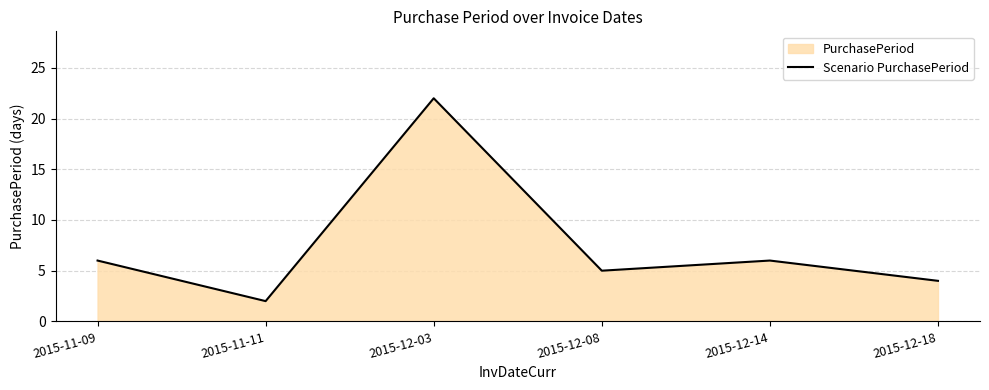

Where is the data nearest to the value 12?

2015-11-09